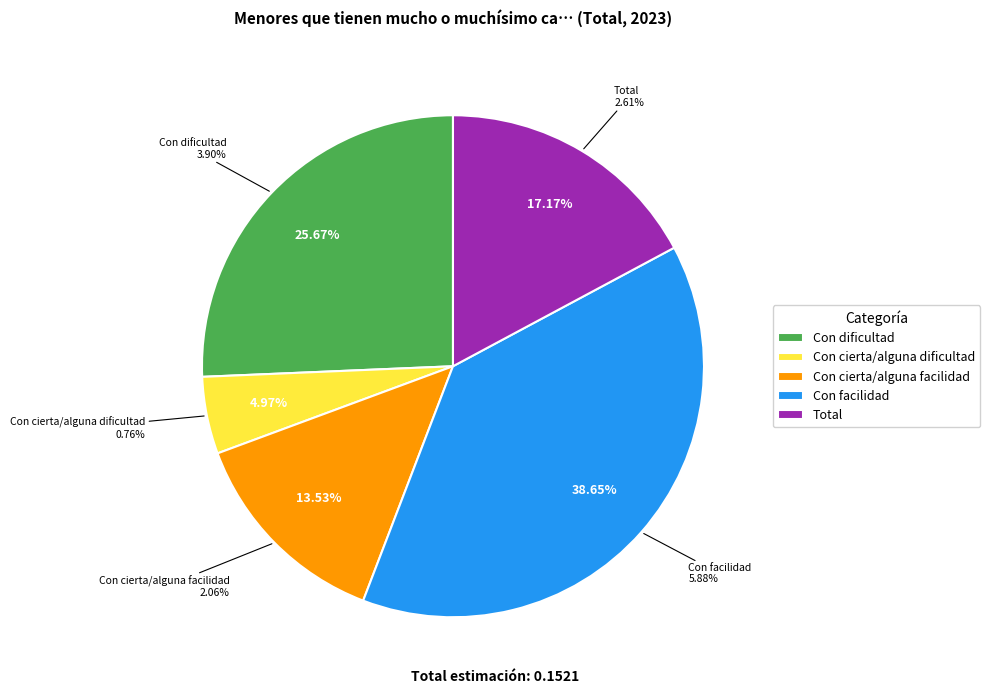

Combined, do Total and Con cierta/alguna dificultad account for over 50%?

No